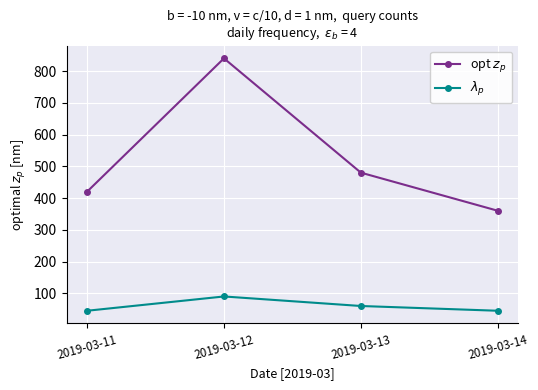

How many lines are shown in the chart?

2